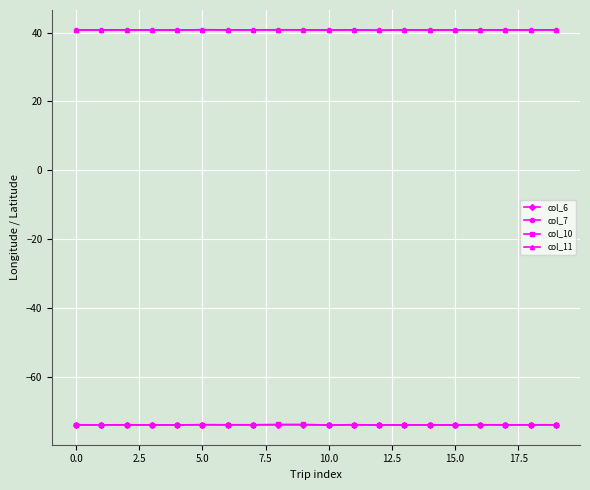

What is the value of the col_7 point at the 11th from the left?

40.8